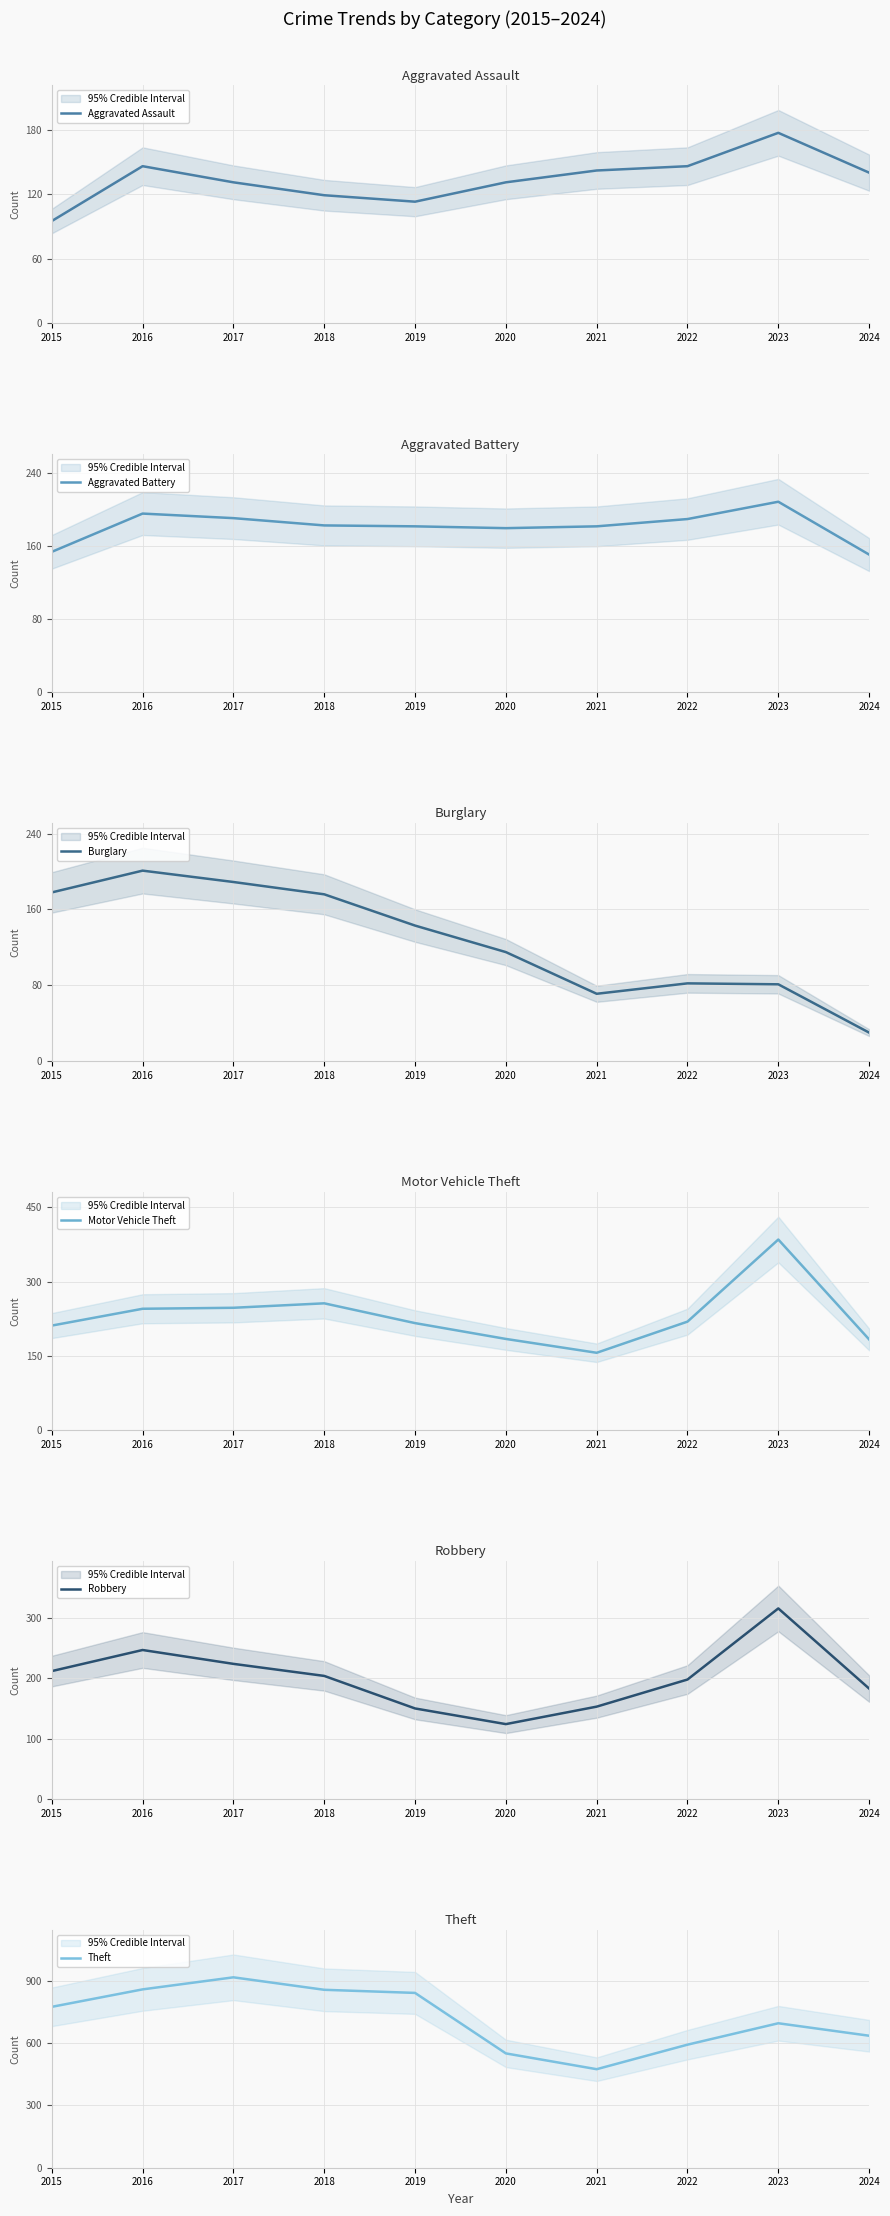

Rank the categories by Motor Vehicle Theft value from highest to lowest.

2023, 2018, 2017, 2016, 2022, 2019, 2015, 2020, 2024, 2021